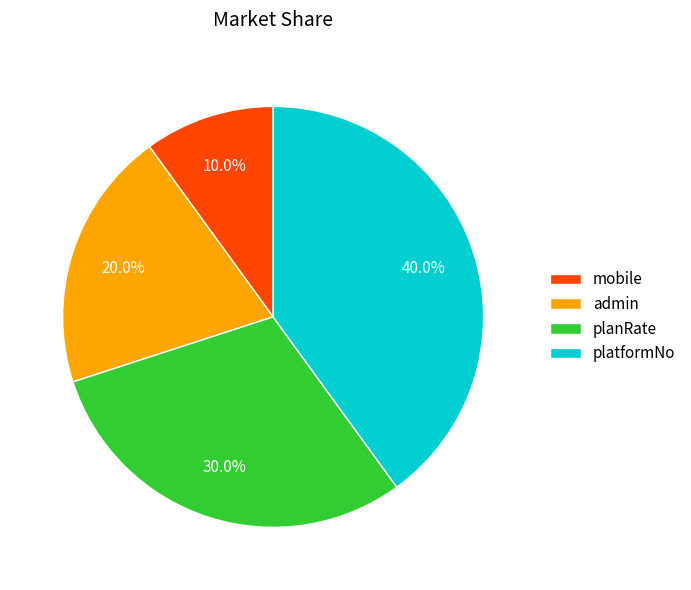

Is admin the majority of the pie?

No